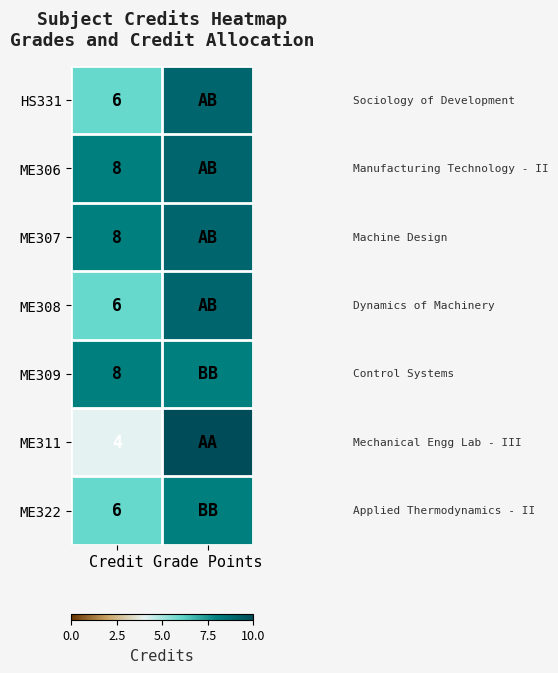

The ME307 series shows 8 at Credit. True or false?

True